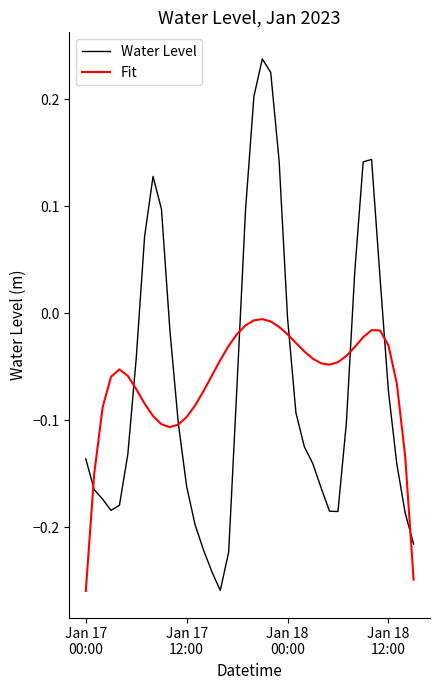

True or false: Water Level and Fit cross at least once.

True